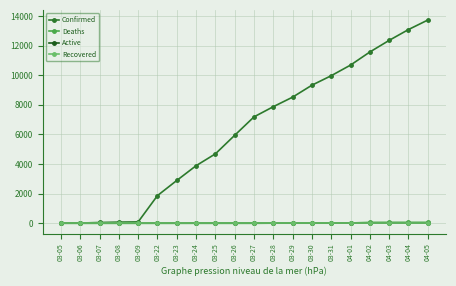

What is the sum of all Confirmed values?

123847